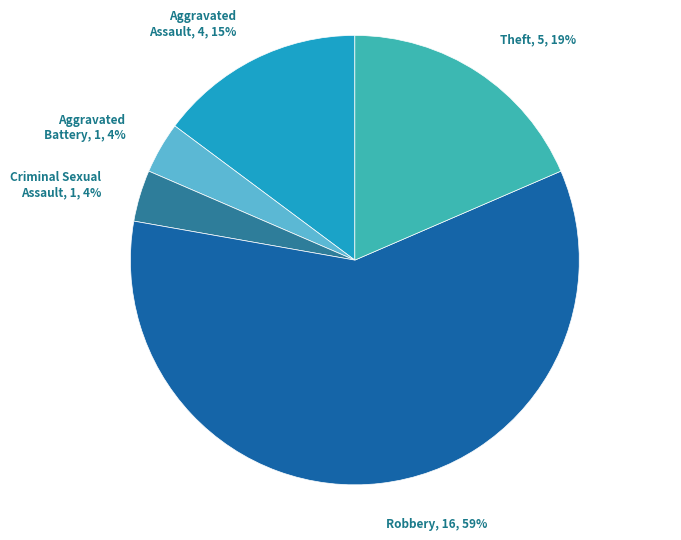

What is the largest slice in the pie chart?

Robbery